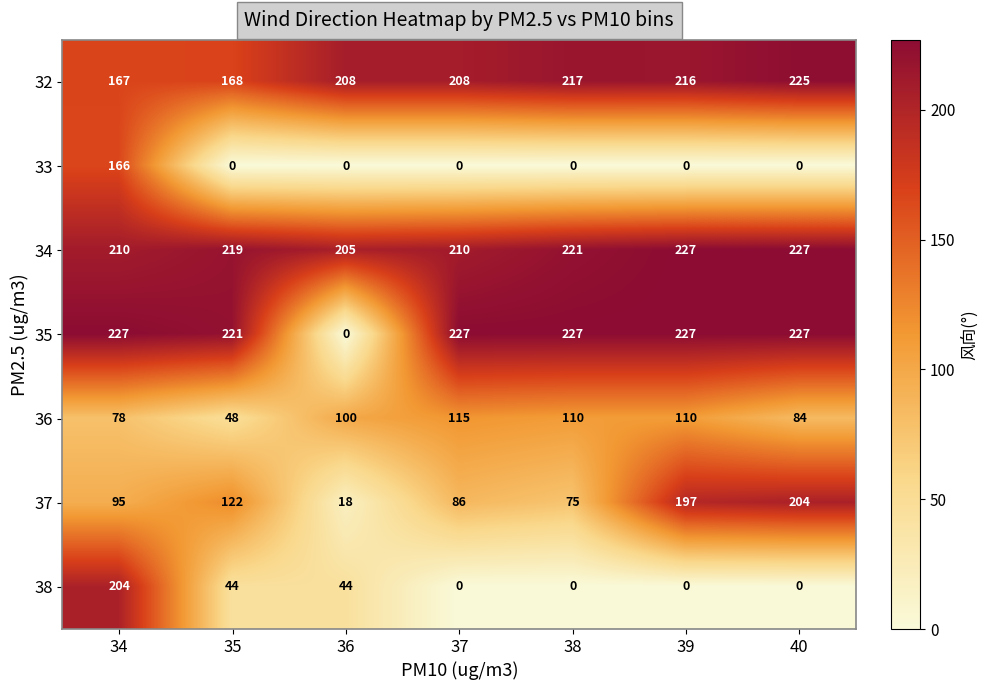

Is it true that 36 equals 115 at 37?

True